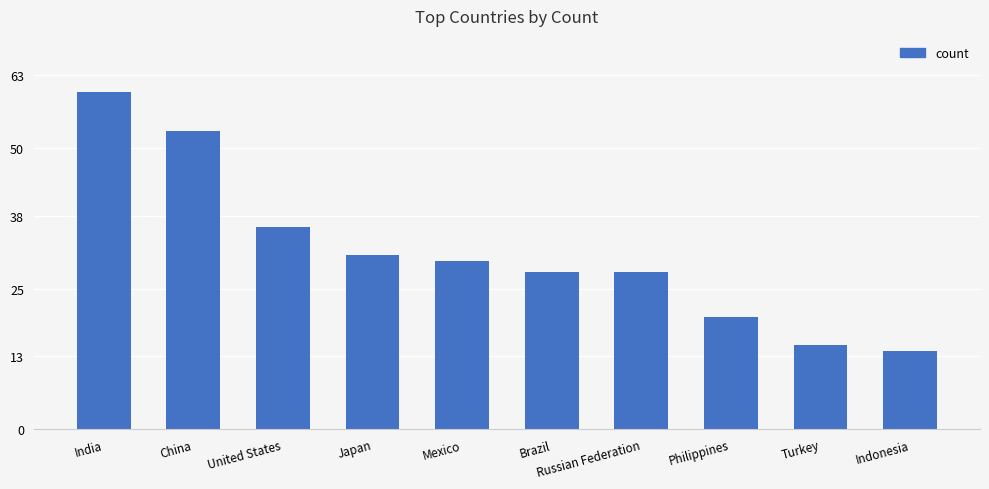

Are the bars grouped side by side (vs. stacked)?

No